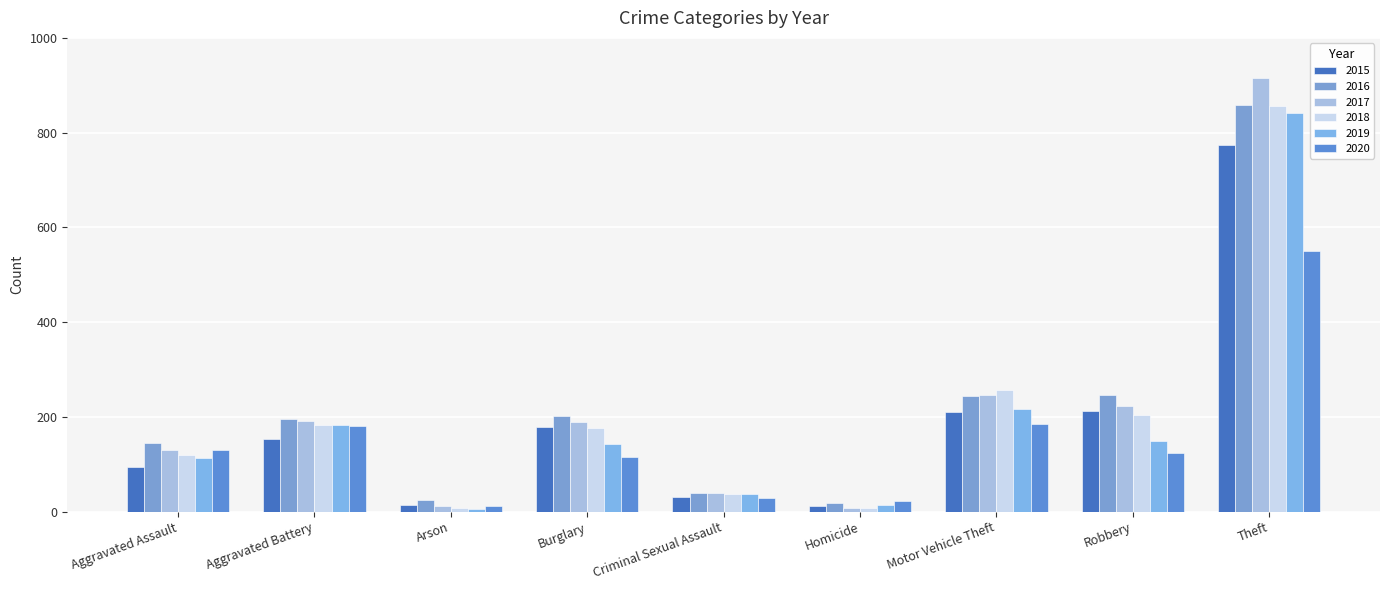

What is the sum of the 2016 values at Robbery and Criminal Sexual Assault?

286